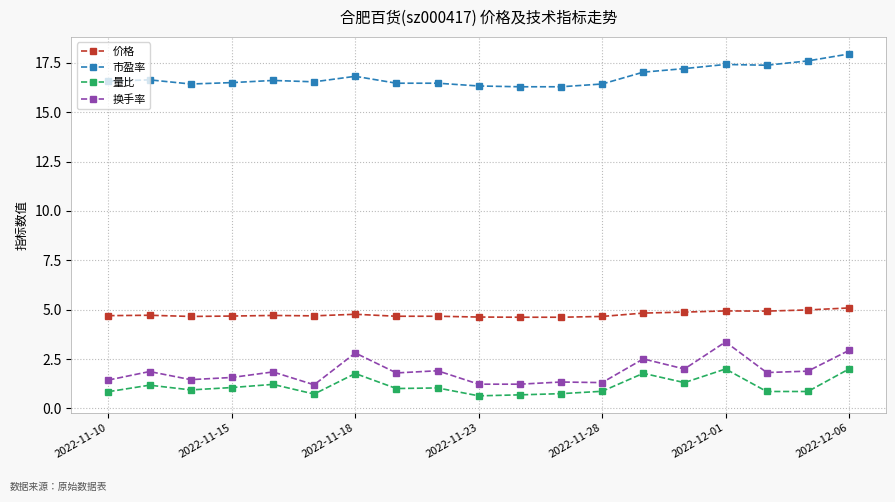

Which series has the largest range (max minus min)?

换手率